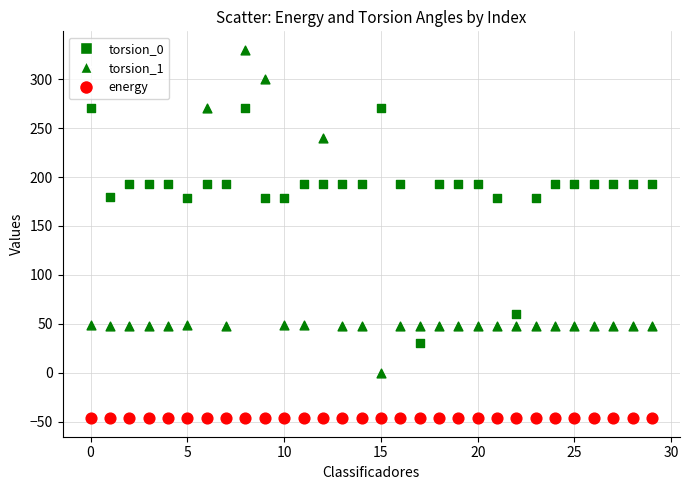

Count the number of points in this scatter plot.

90